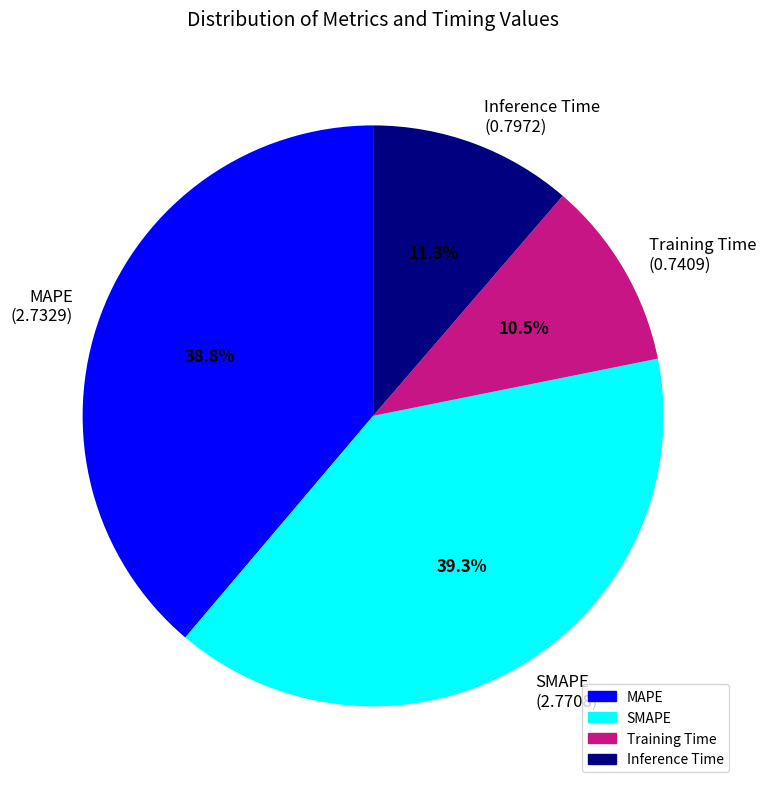

To the nearest percent, what portion does MAPE represent?

39%